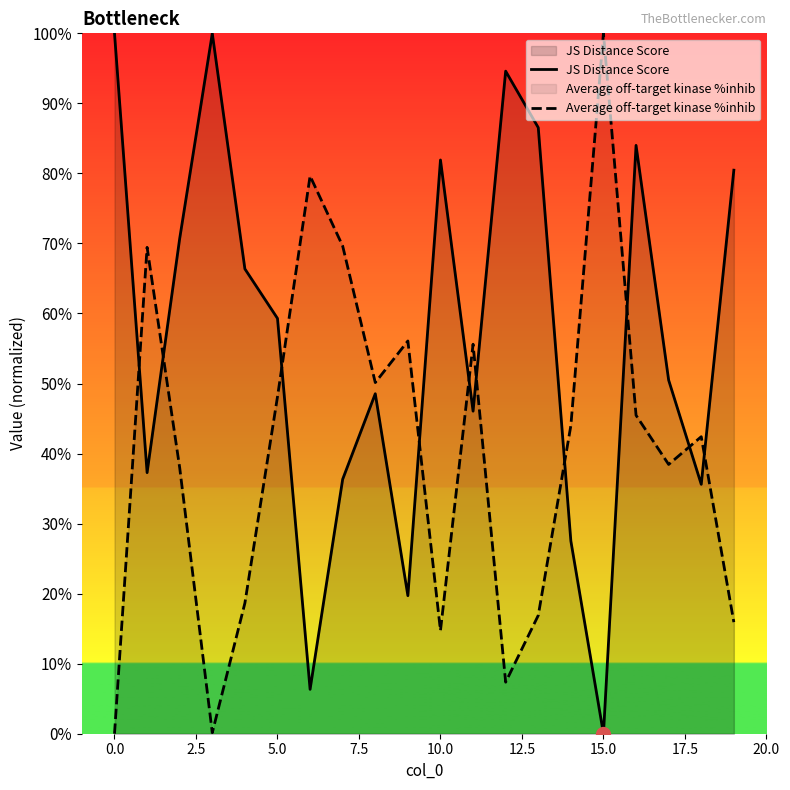

What is the total value across all series at 14?

0.7